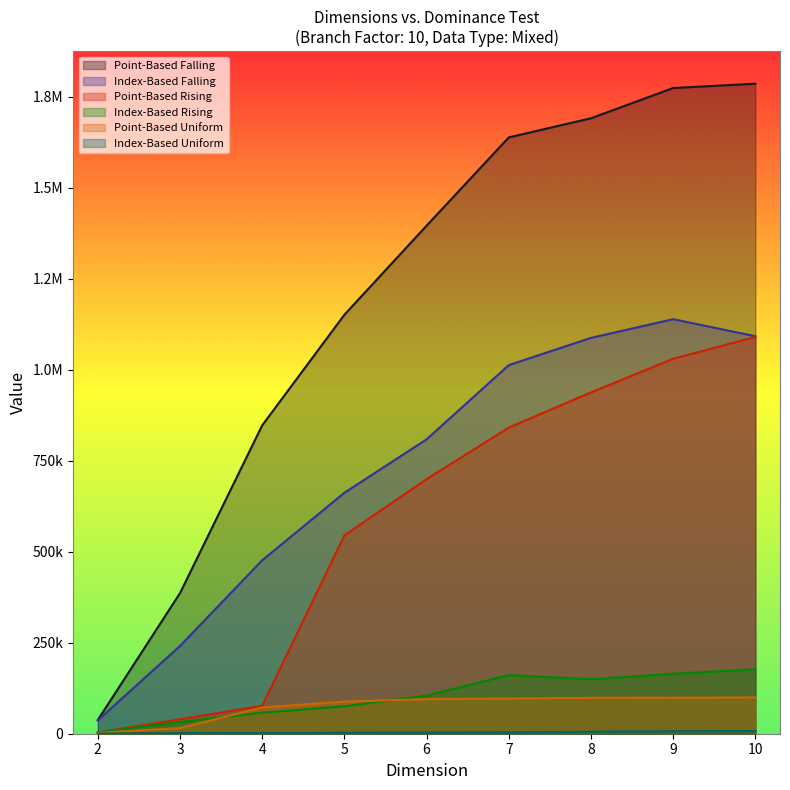

What is the value of the Index-Based Uniform point at the 7th from the left?

5547